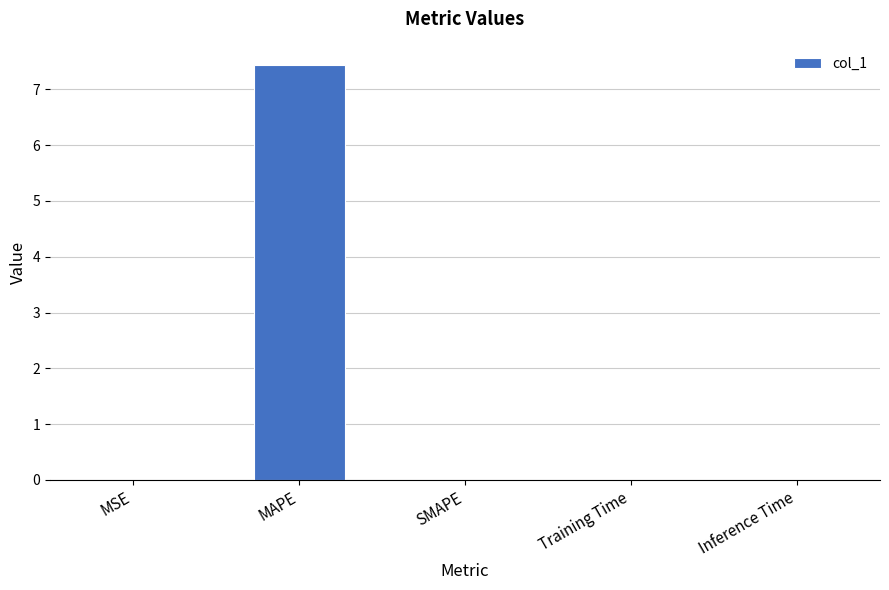

What is the maximum value shown in the chart?

7.4